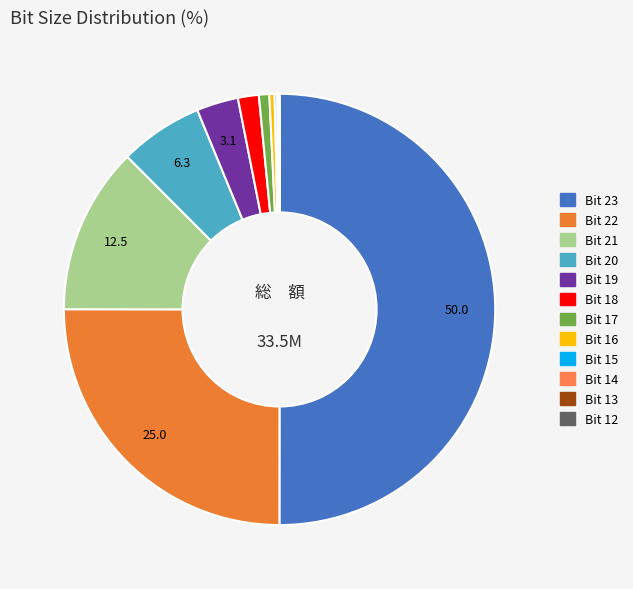

The Bit 15 slice represents 0% of the pie. True or false?

True